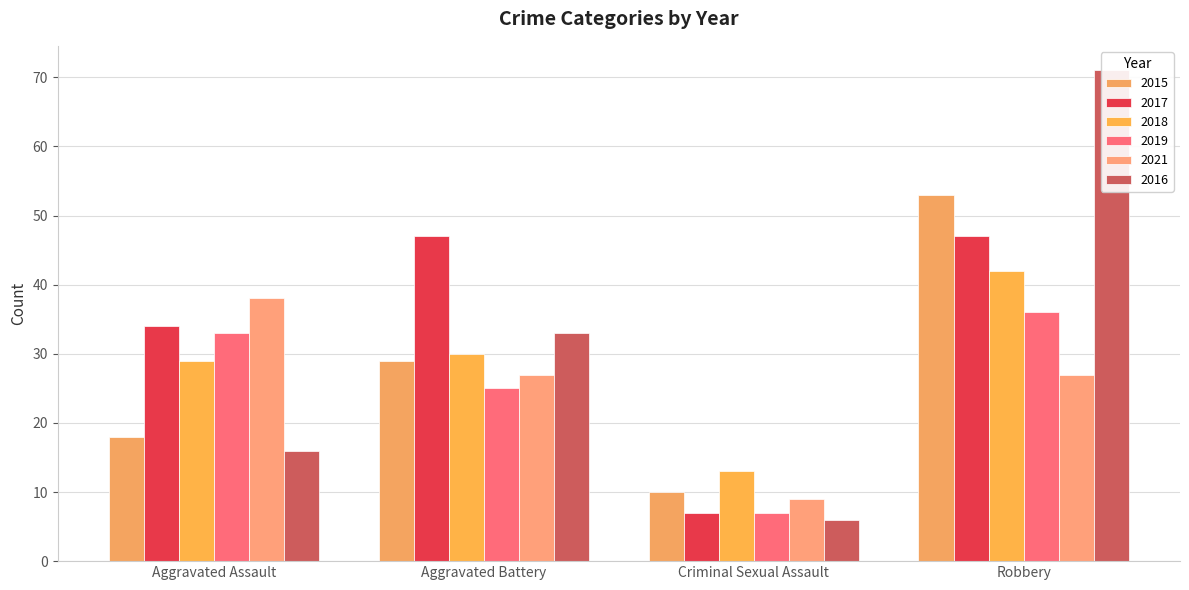

What is the smallest value displayed?

6